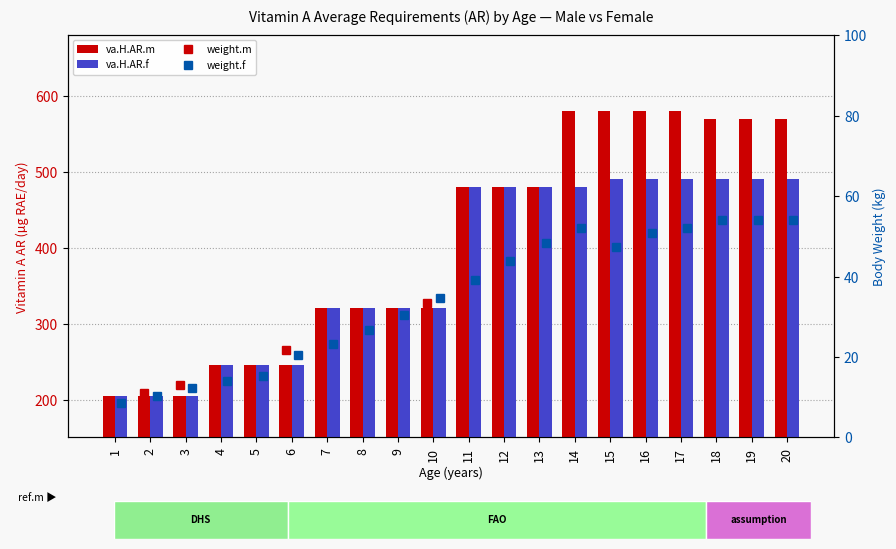

Are the bars horizontal?

No